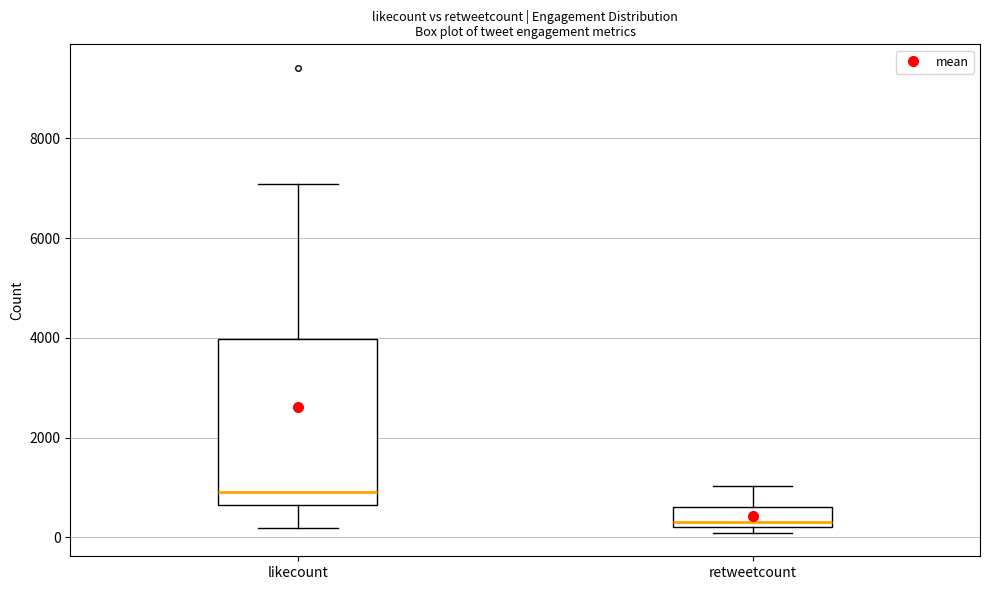

Where does the lower whisker of the box for likecount end on the y-axis? The values are not printed on the chart, so give them approximately, as read against the axis.

200